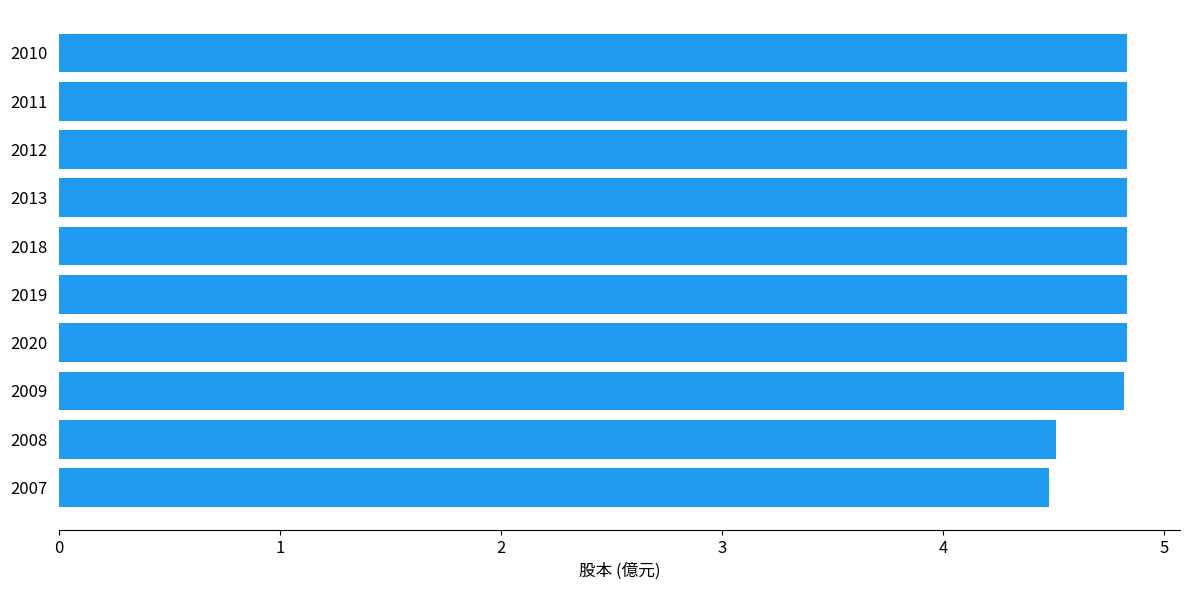

Reading bottom to top, transcribe all the data shown in this chart.

4.5	4.5	4.8	4.8	4.8	4.8	4.8	4.8	4.8	4.8